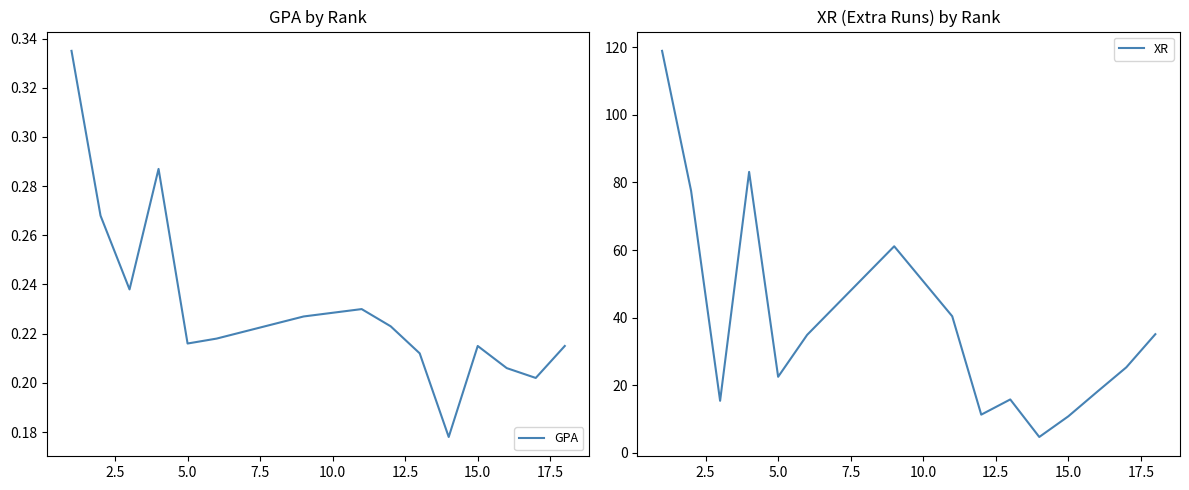

What is the maximum value for XR?

118.9